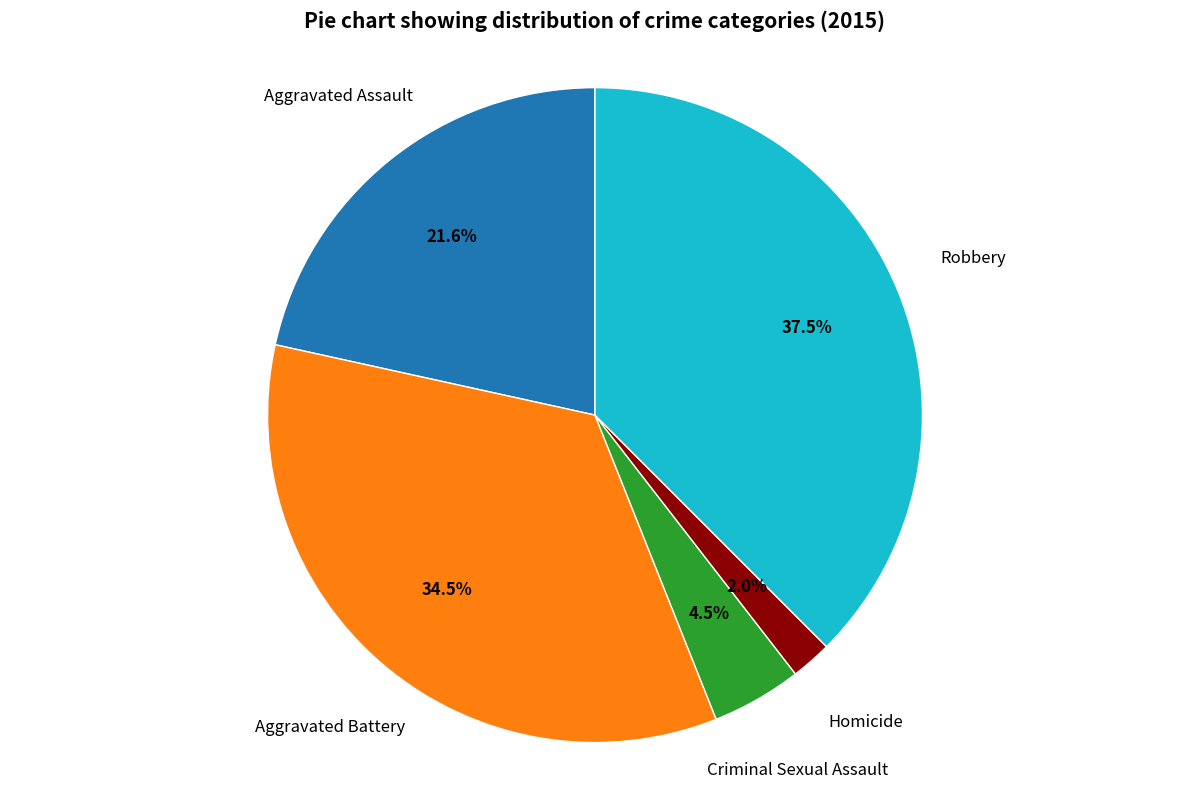

Does any single category account for the majority?

No